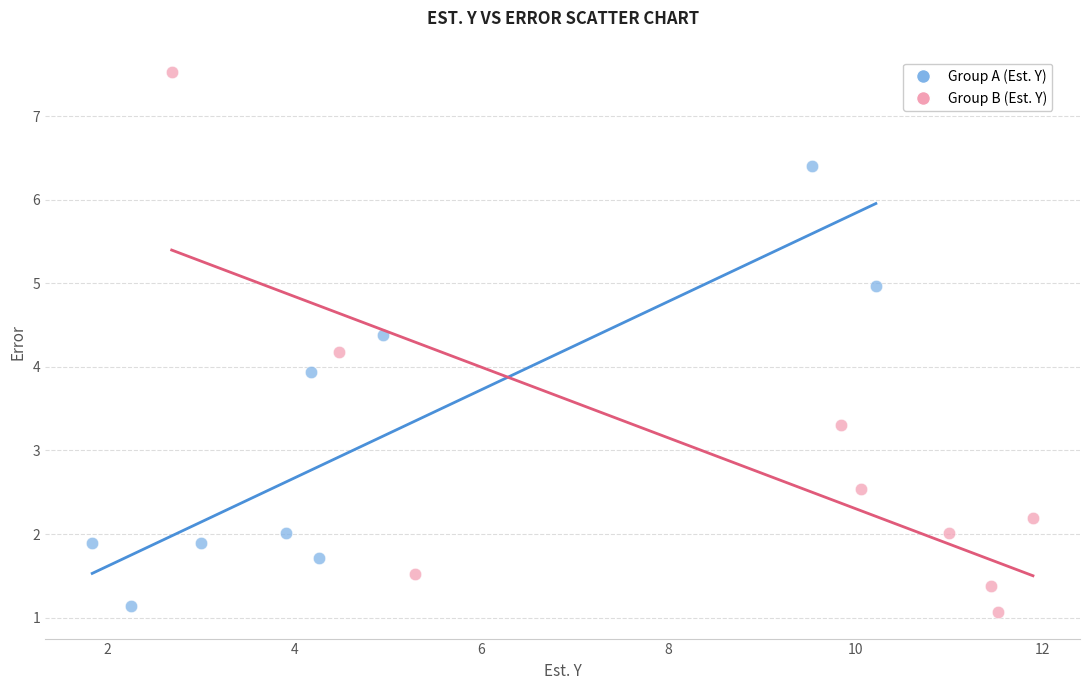

What are all the series names shown in the legend?

Group A (Est. Y), Group B (Est. Y)